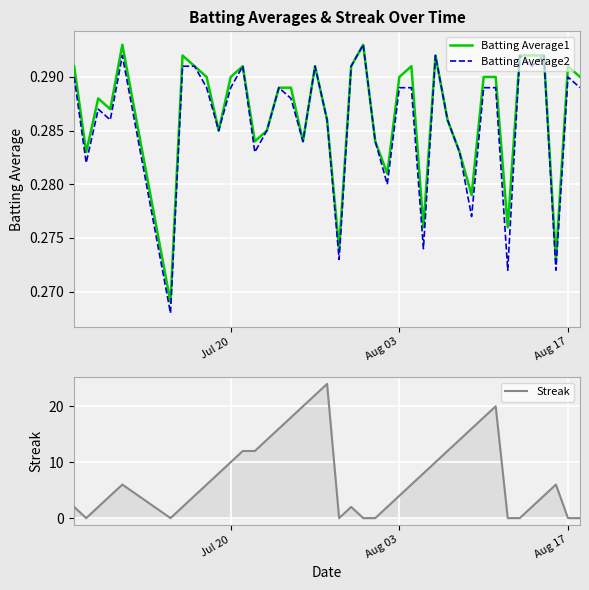

What is the maximum value for Streak?

24